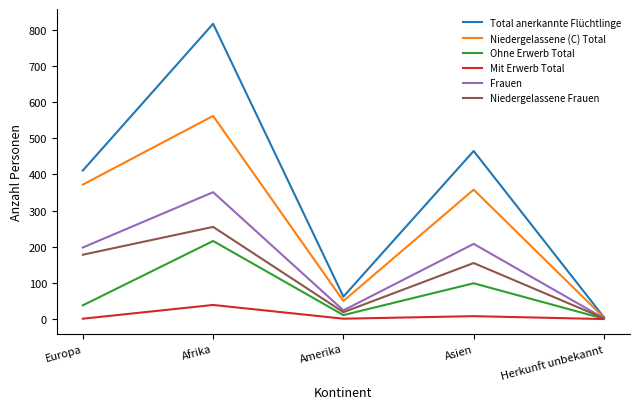

True or false: Niedergelassene Frauen has more than 1 points higher than both neighbors.

True